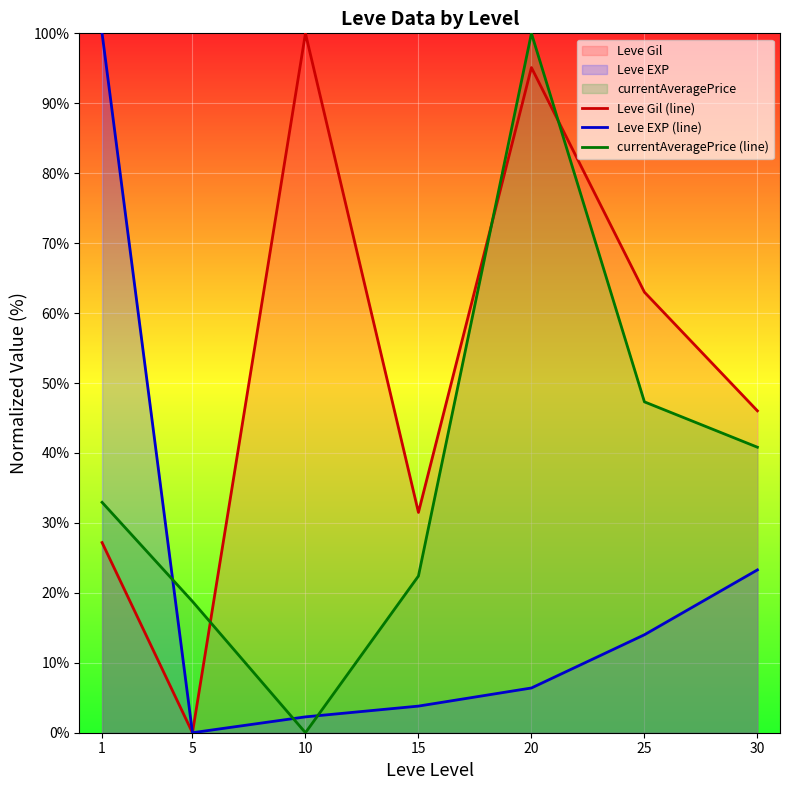

At which label does Leve Gil (line) reach its peak?

10